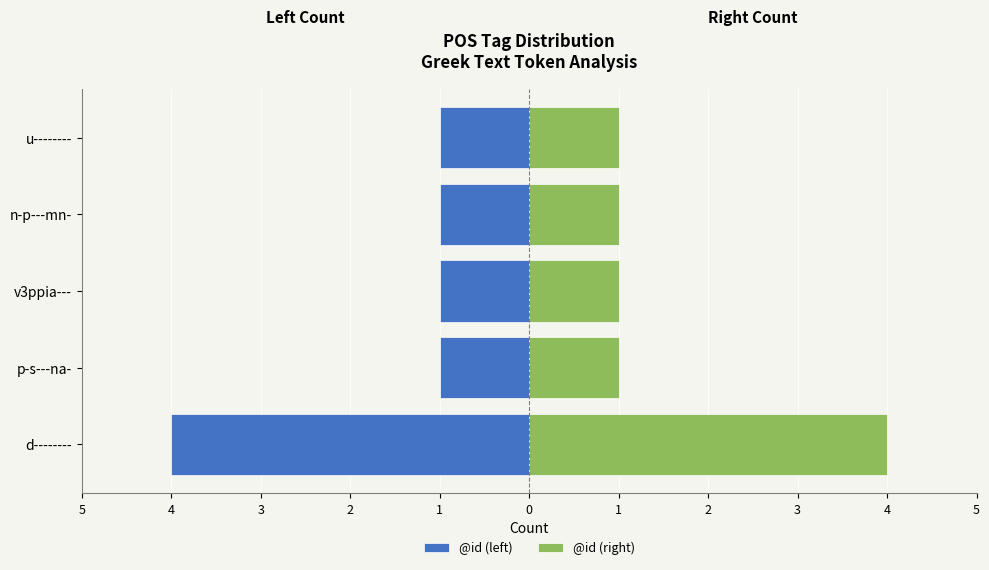

Reading left to right, extract all data points from this chart.

@id (left): -4	-1	-1	-1	-1
@id (right): 4	1	1	1	1